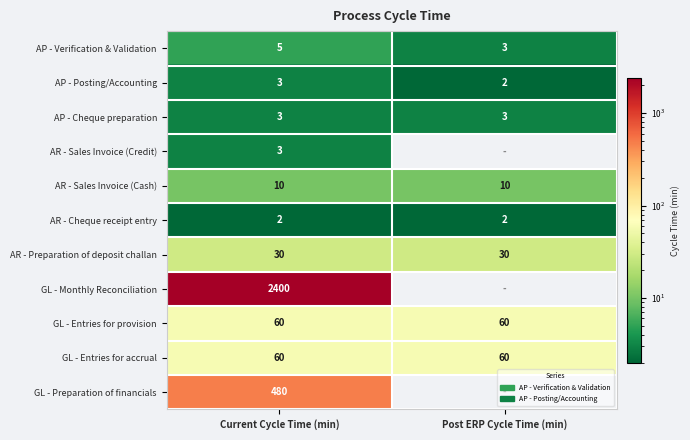

Rank the categories by AP - Posting/Accounting value from lowest to highest.

Post ERP Cycle Time (min), Current Cycle Time (min)